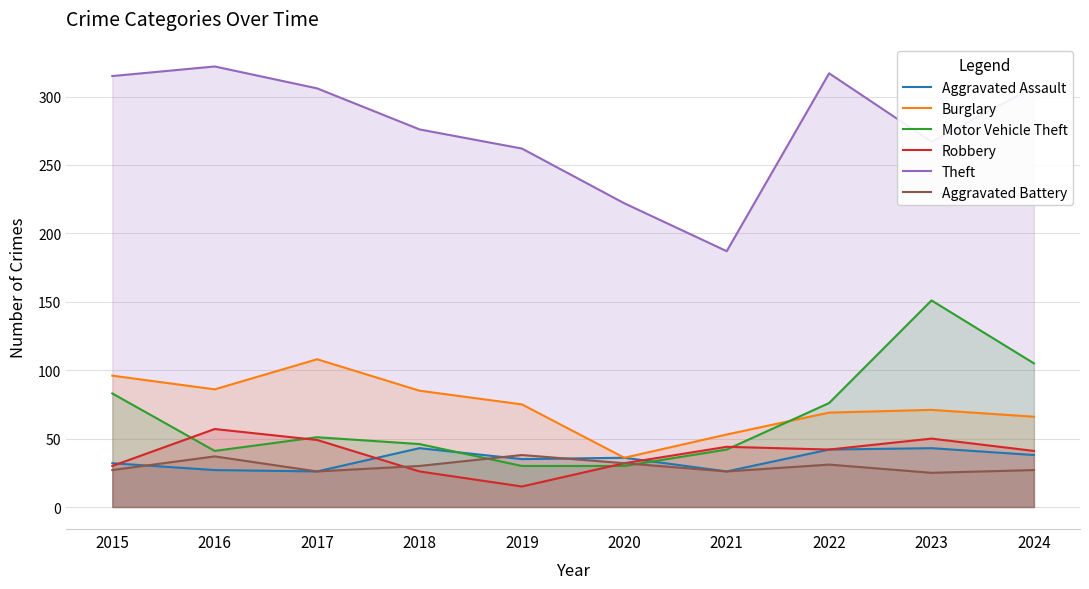

How many values in the Burglary series are below 75?

5